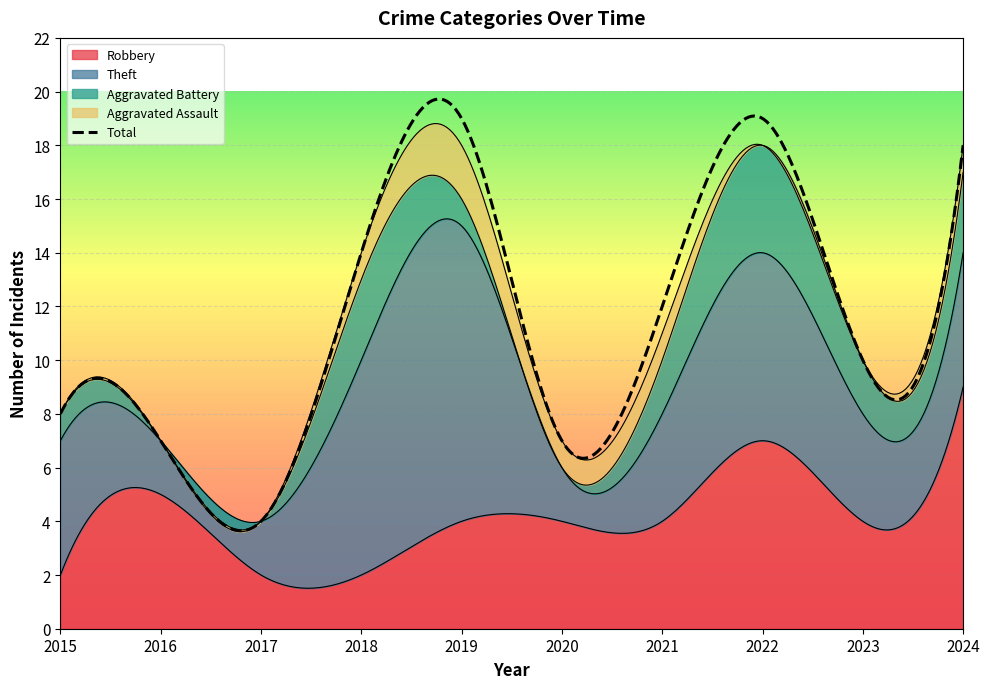

Which category has the highest value in the Aggravated Assault series?

2019